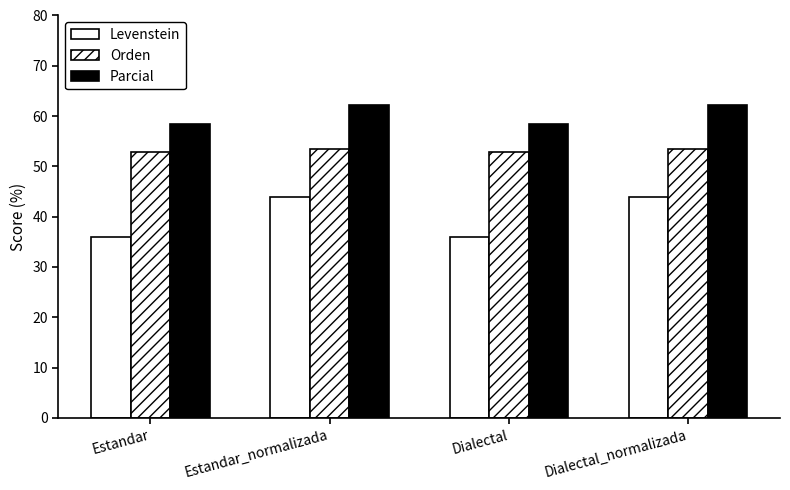

Which has a higher value, Estandar_normalizada or Dialectal?

Estandar_normalizada